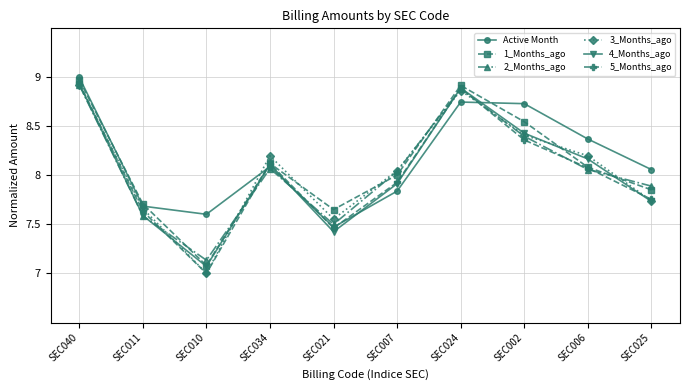

The value of 3_Months_ago at SEC011 is 7.7. True or false?

True